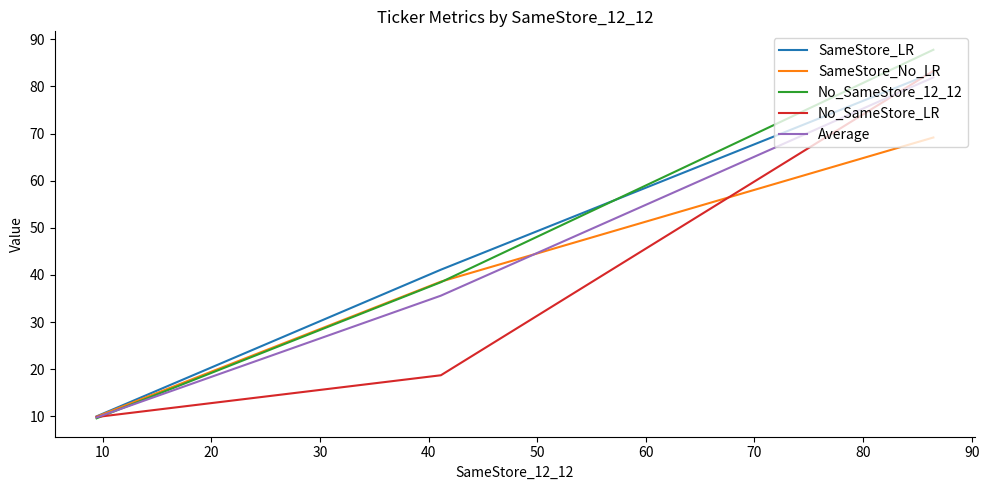

What are all the series names shown in the legend?

SameStore_LR, SameStore_No_LR, No_SameStore_12_12, No_SameStore_LR, Average